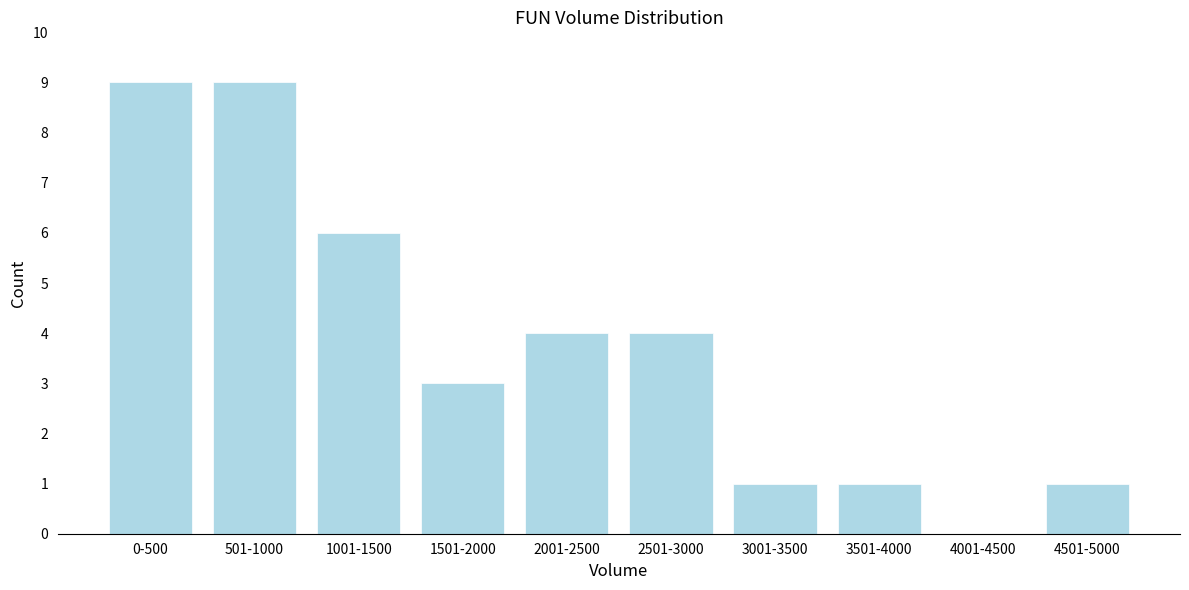

Reading left to right, extract all data points from this chart.

0-500=9	501-1000=9	1001-1500=6	1501-2000=3	2001-2500=4	2501-3000=4	3001-3500=1	3501-4000=1	4001-4500=0	4501-5000=1